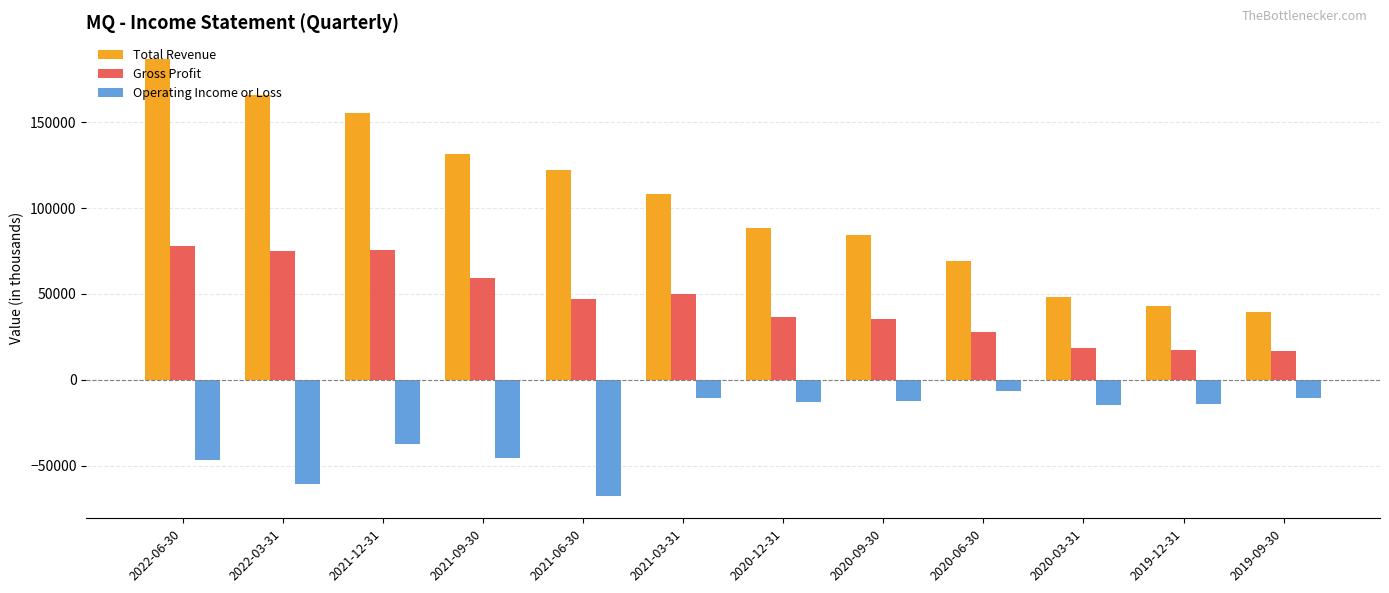

Where is Total Revenue nearest to the value 112950?

2021-03-31